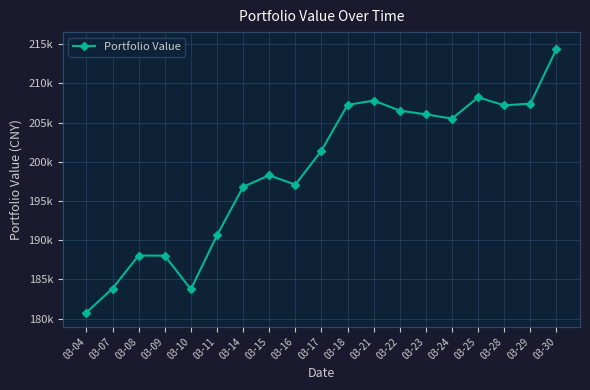

Where is the first local minimum?

03-10